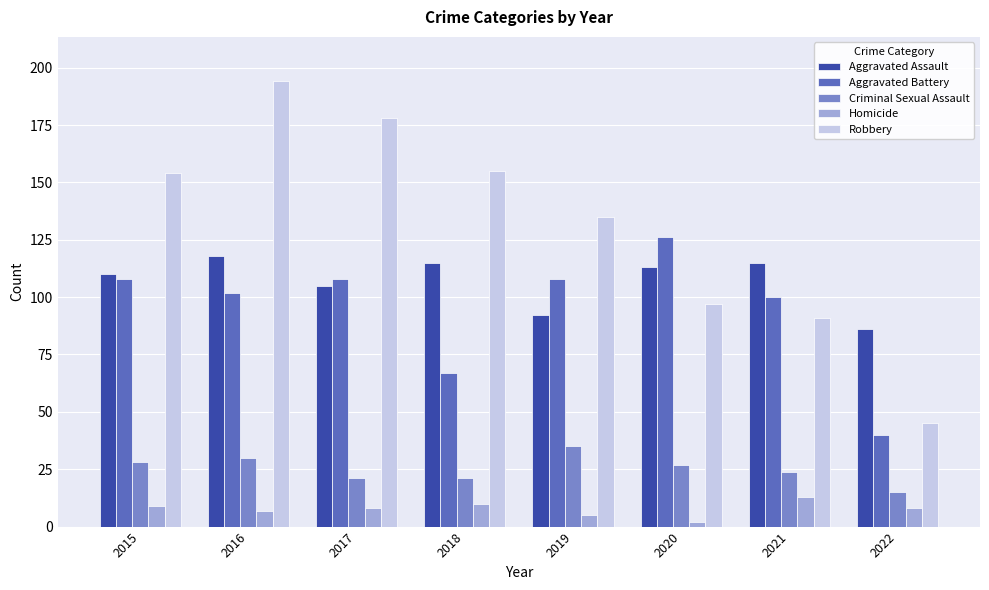

What is the average value of the Robbery series?

131